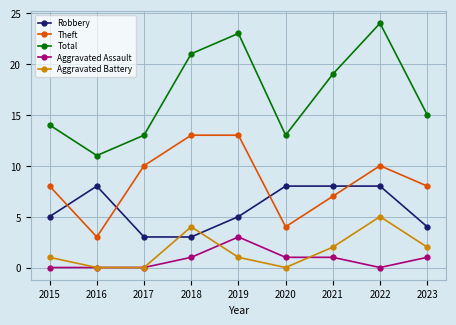

Count the Aggravated Battery values in the range 0 to 2.

7